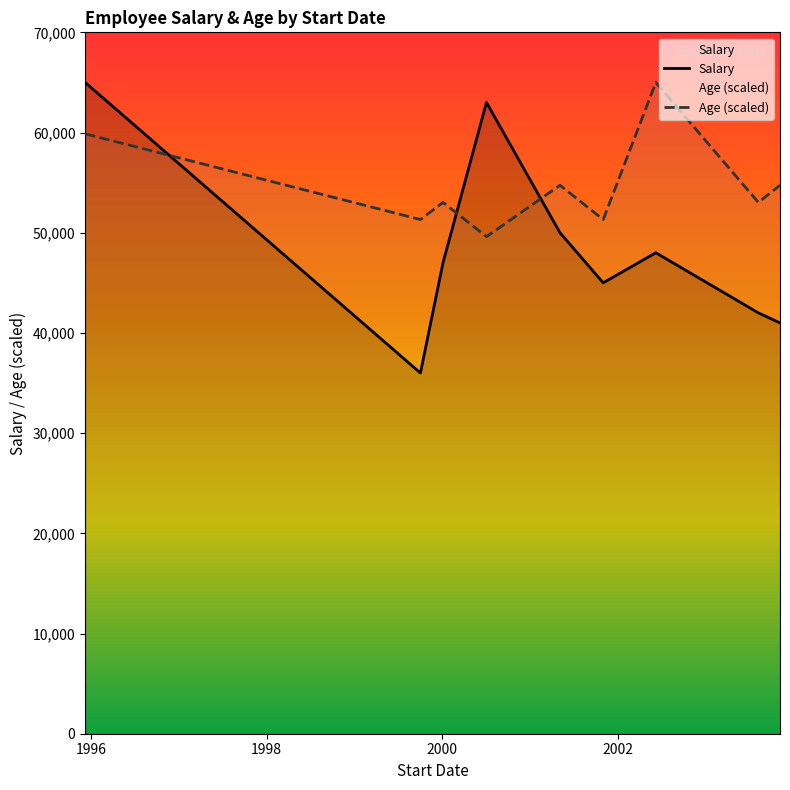

What are all the series names shown in the legend?

Salary, Age (scaled)